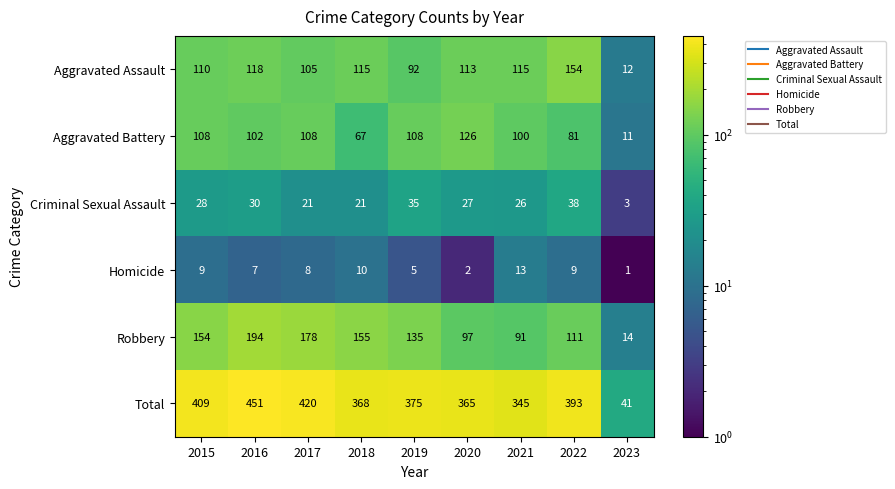

True or false: Homicide has a value of 14 at 2018.

False